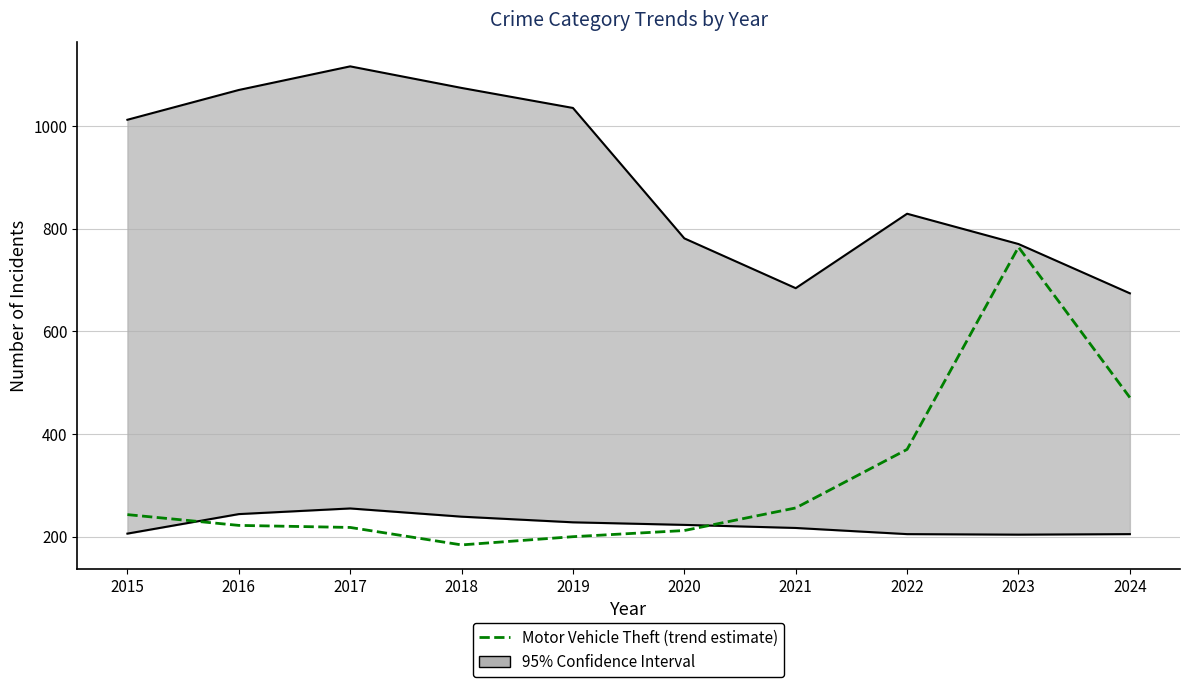

What is the average value?

314